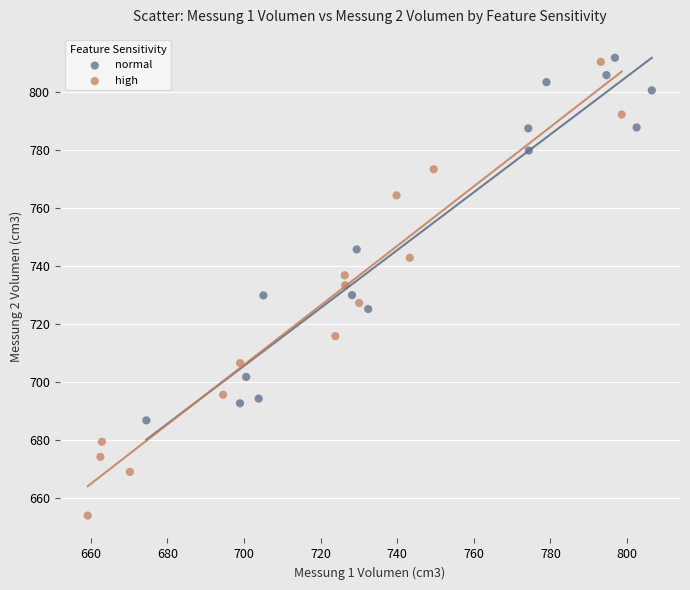

Which series contains the lowest Y value?

high